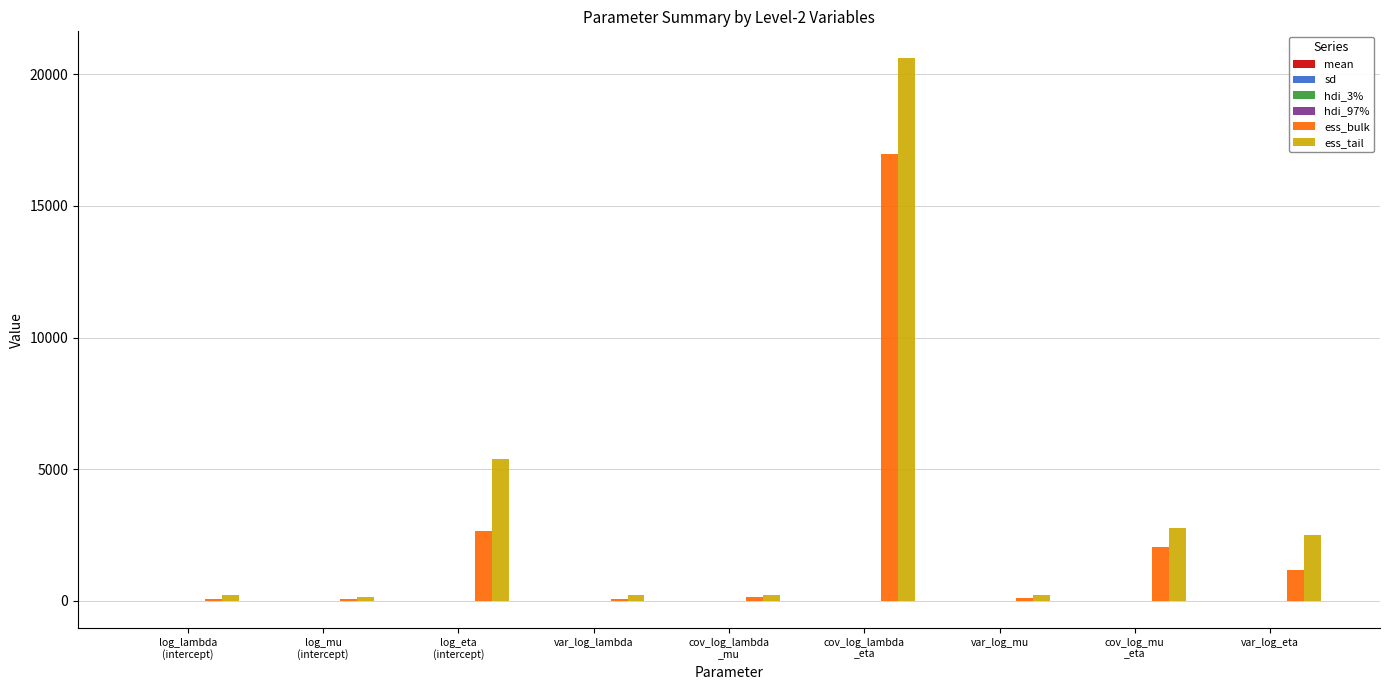

Which series has the largest total across all categories?

ess_tail